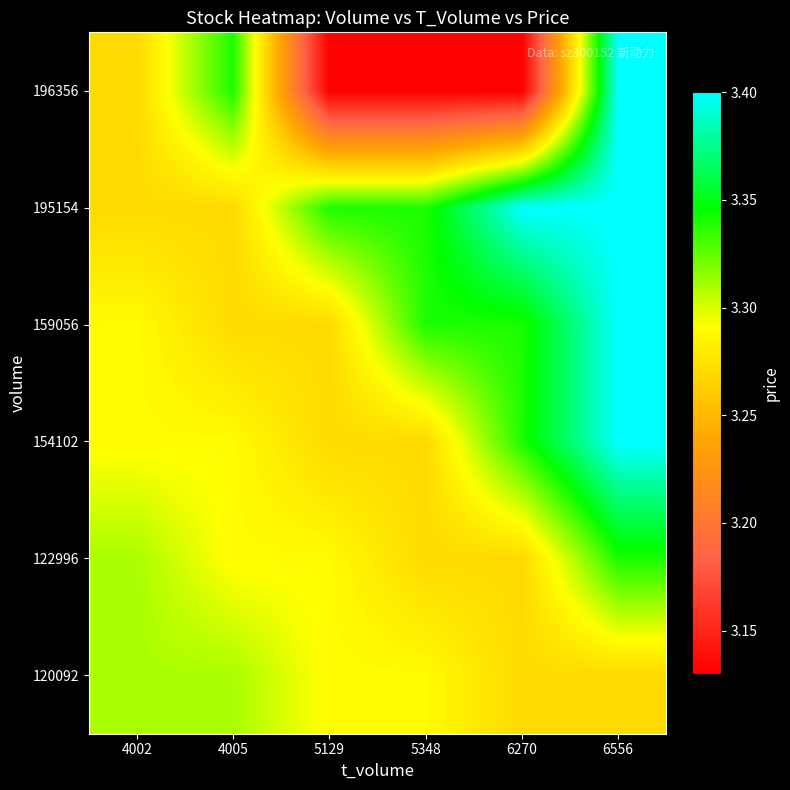

At how many categories does at least one series exceed 3?

6